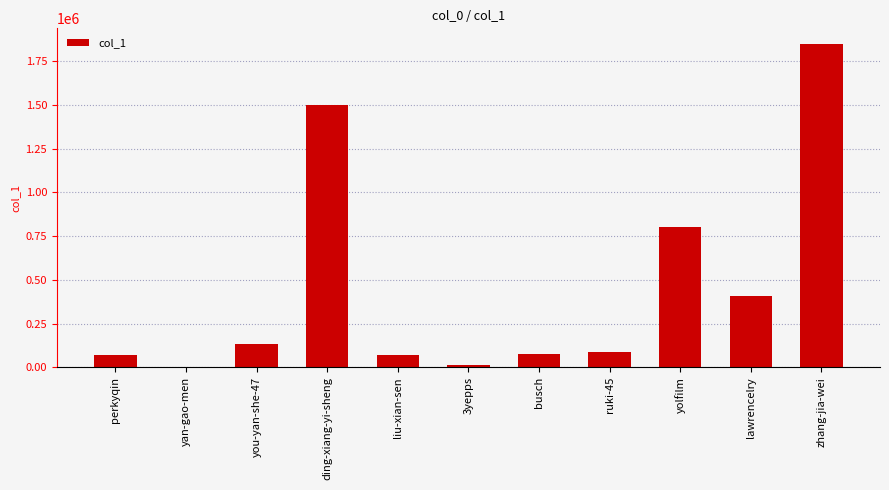

At which label is the value closest to 924647?

yolfilm